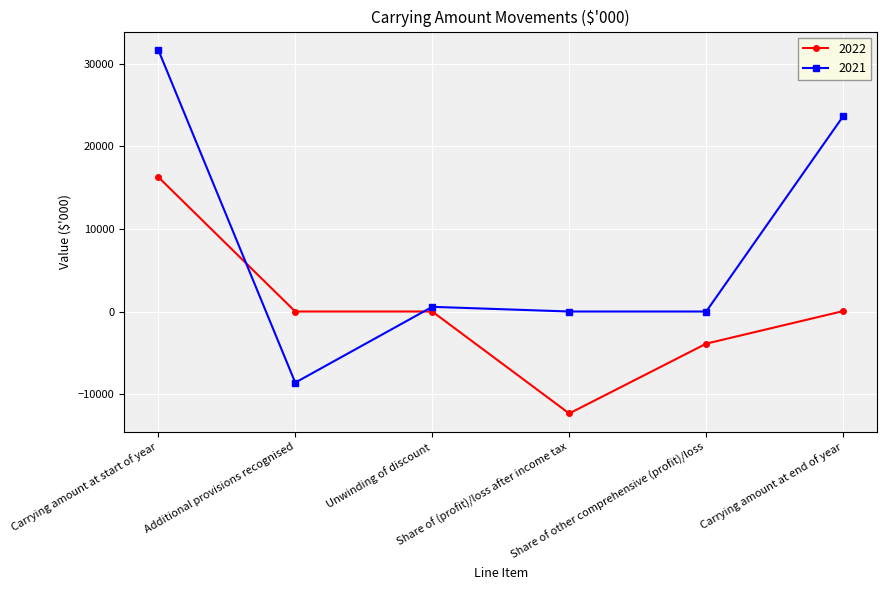

What is the label of the 5th point from the right?

Additional provisions recognised